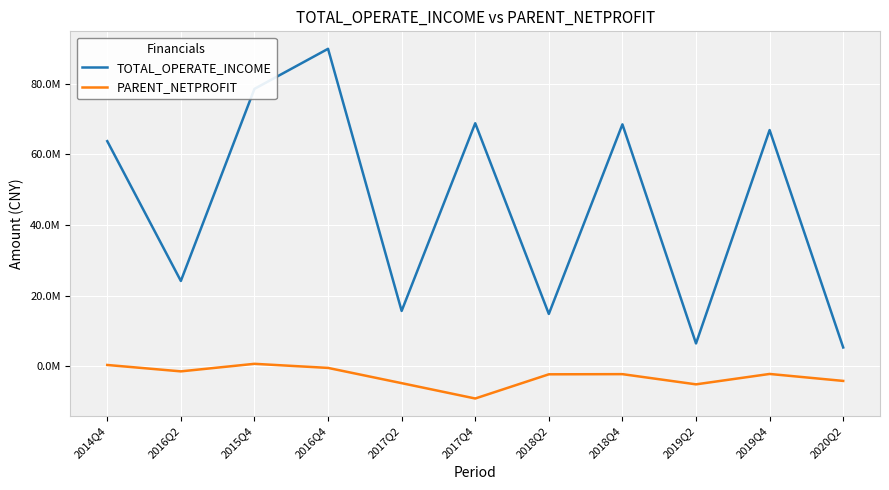

Reading left to right, extract all data points from this chart.

TOTAL_OPERATE_INCOME: 63757251.8	24168829.3	78563913.3	89909706.7	15677453.8	68831058.0	14828799.6	68518505.3	6471097.4	66901812.8	5335383.2
PARENT_NETPROFIT: 375873.9	-1436437.5	702188.1	-455943.0	-4773459.9	-9119912.7	-2270198.3	-2222771.5	-5111272.2	-2168266.1	-4139402.8